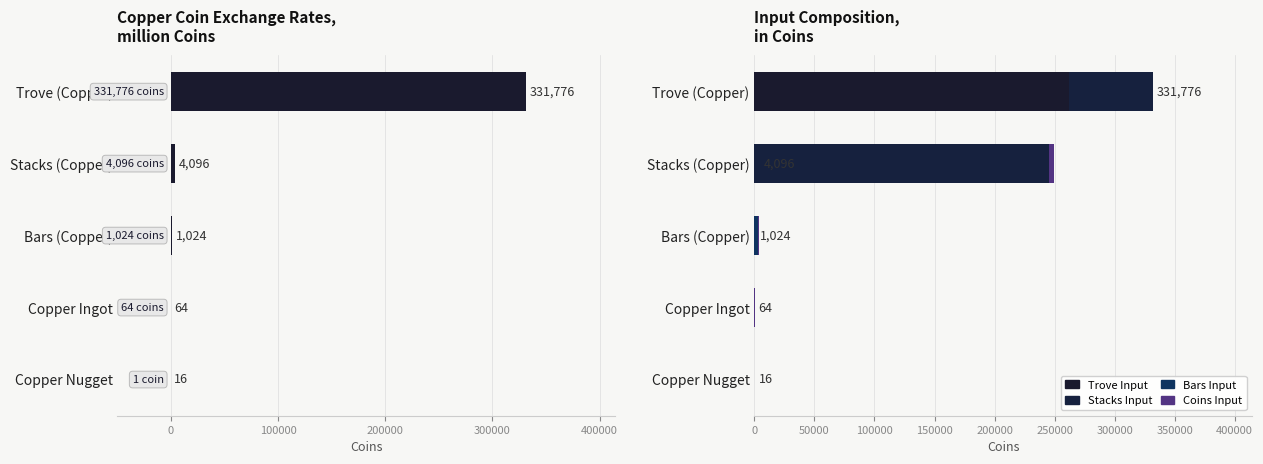

What is the spread (max minus min) of values at Stacks (Copper)?

245760